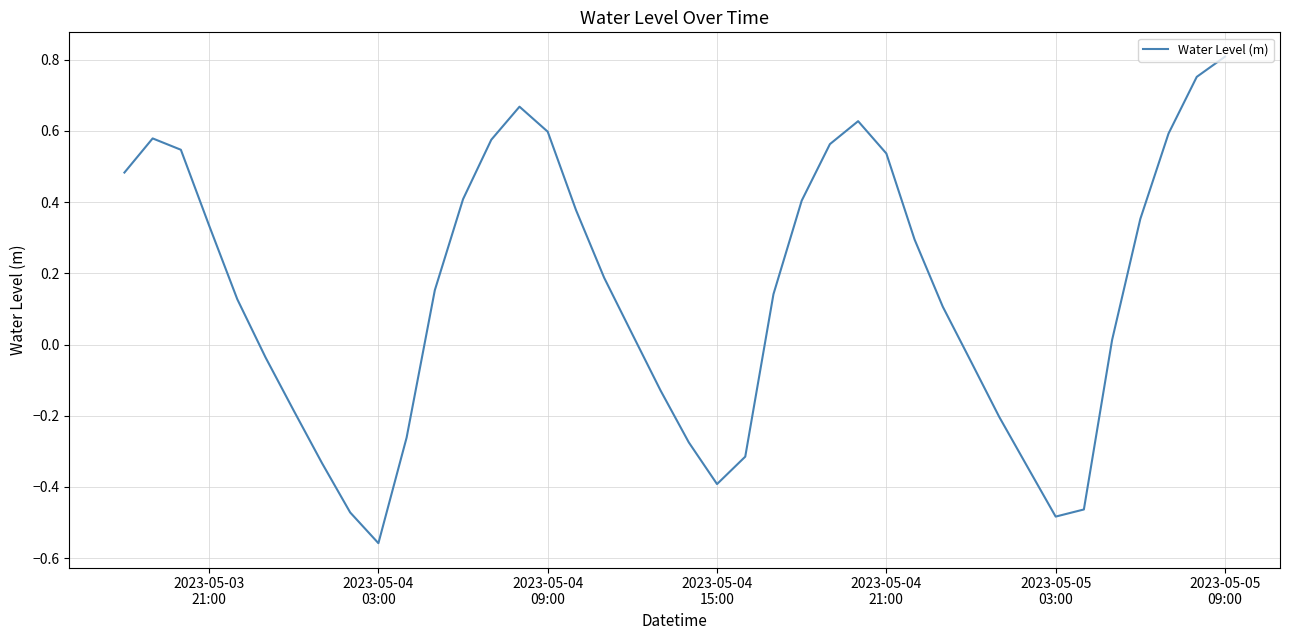

What is the difference between the maximum and minimum values?

1.4